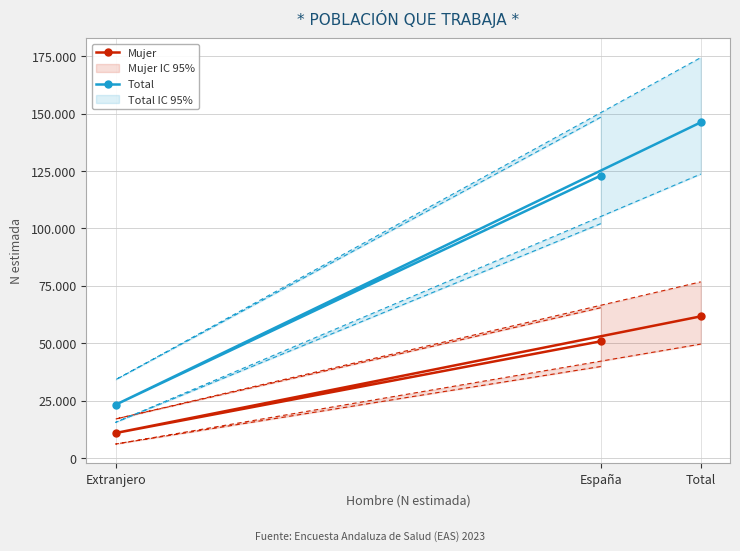

Rank the series by their maximum value, from highest to lowest.

Total, Mujer